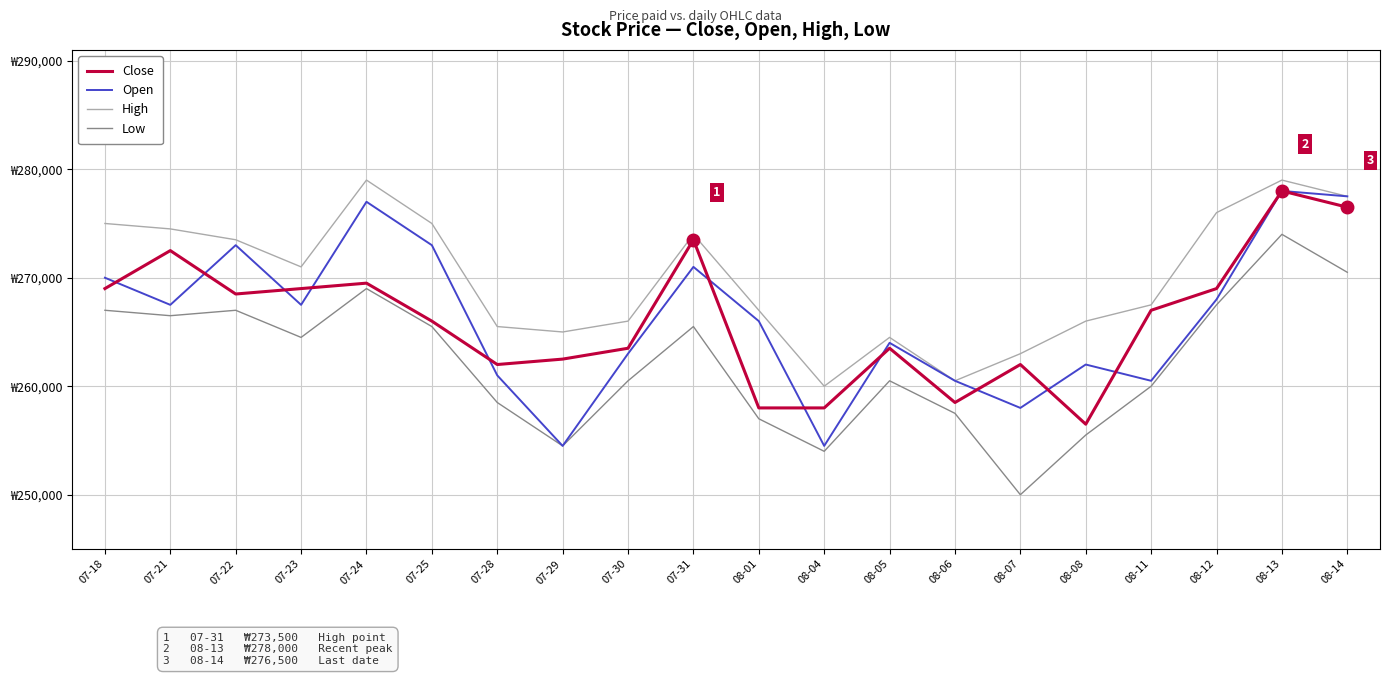

What is the label of the 19th point from the right?

07-21